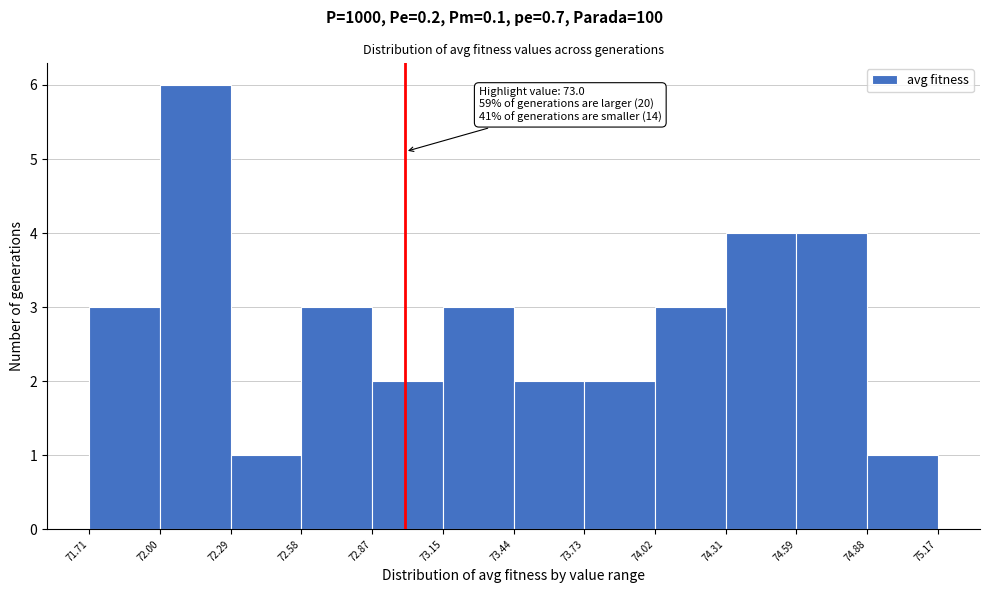

Over which range of the x-axis is the bar tallest?

72.00 to 72.29